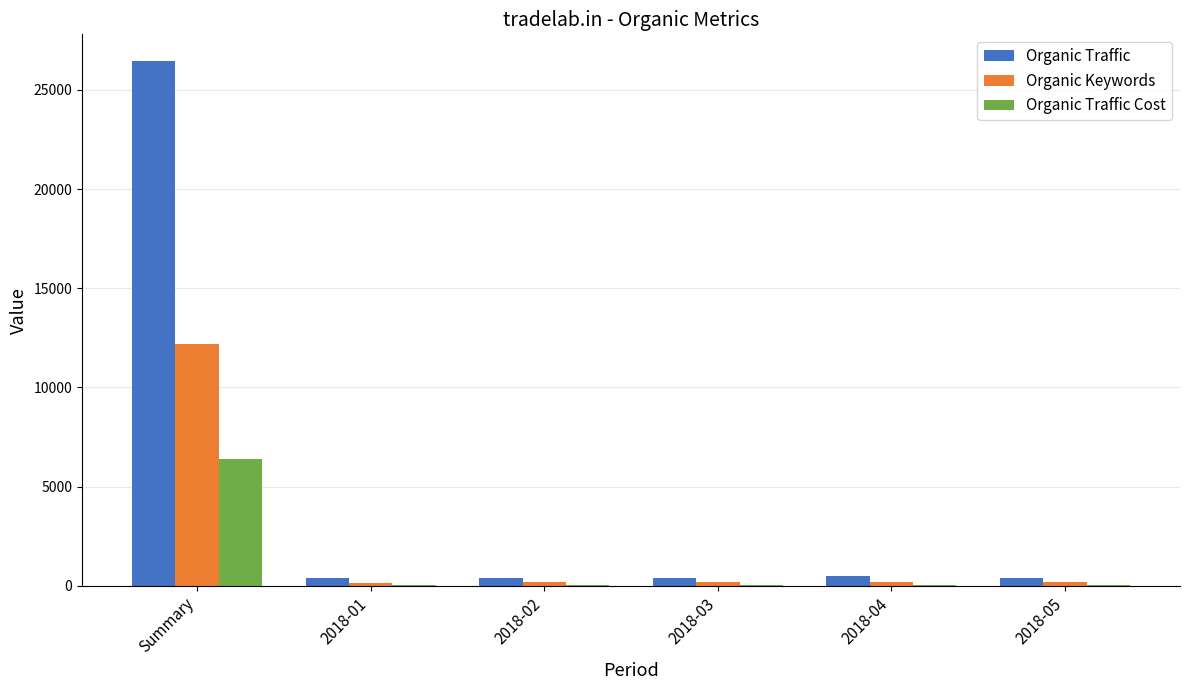

What are all the series names shown in the legend?

Organic Traffic, Organic Keywords, Organic Traffic Cost